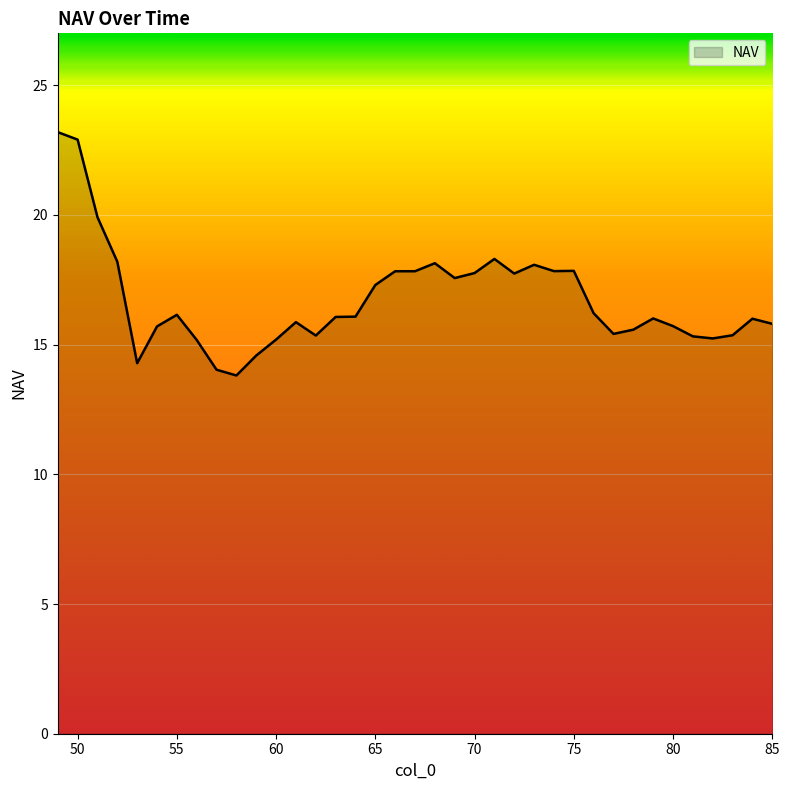

What is the difference between the maximum and minimum values?

9.4